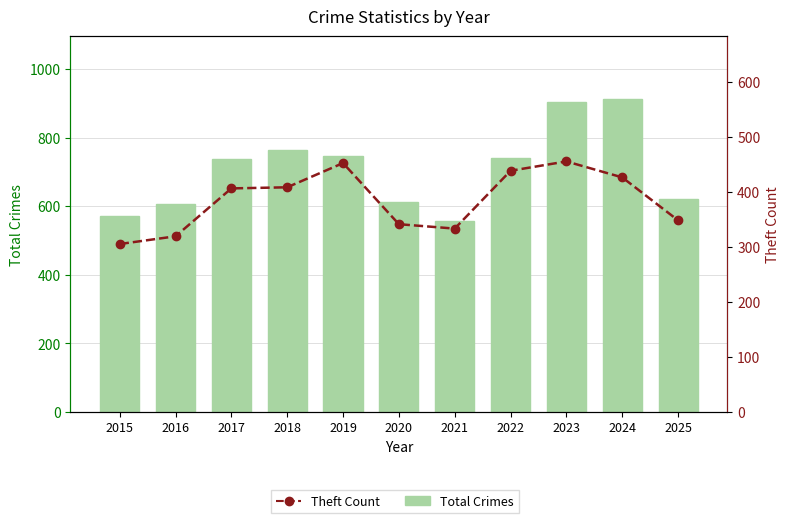

Which category has the lowest value in the Total Crimes series?

2021